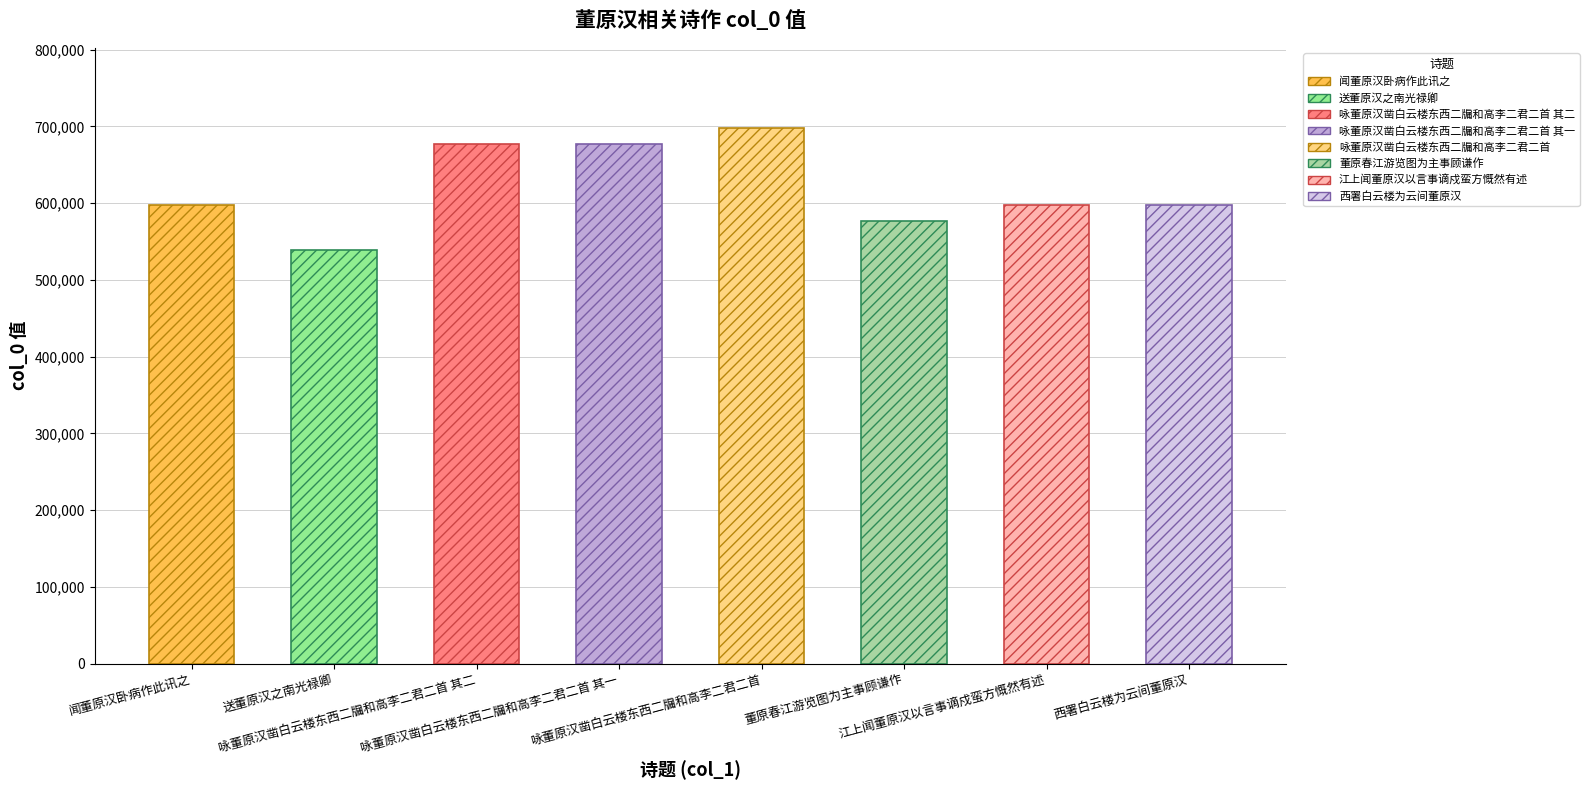

Where is the data nearest to the value 618273?

江上闻董原汉以言事谪戍蛮方慨然有述